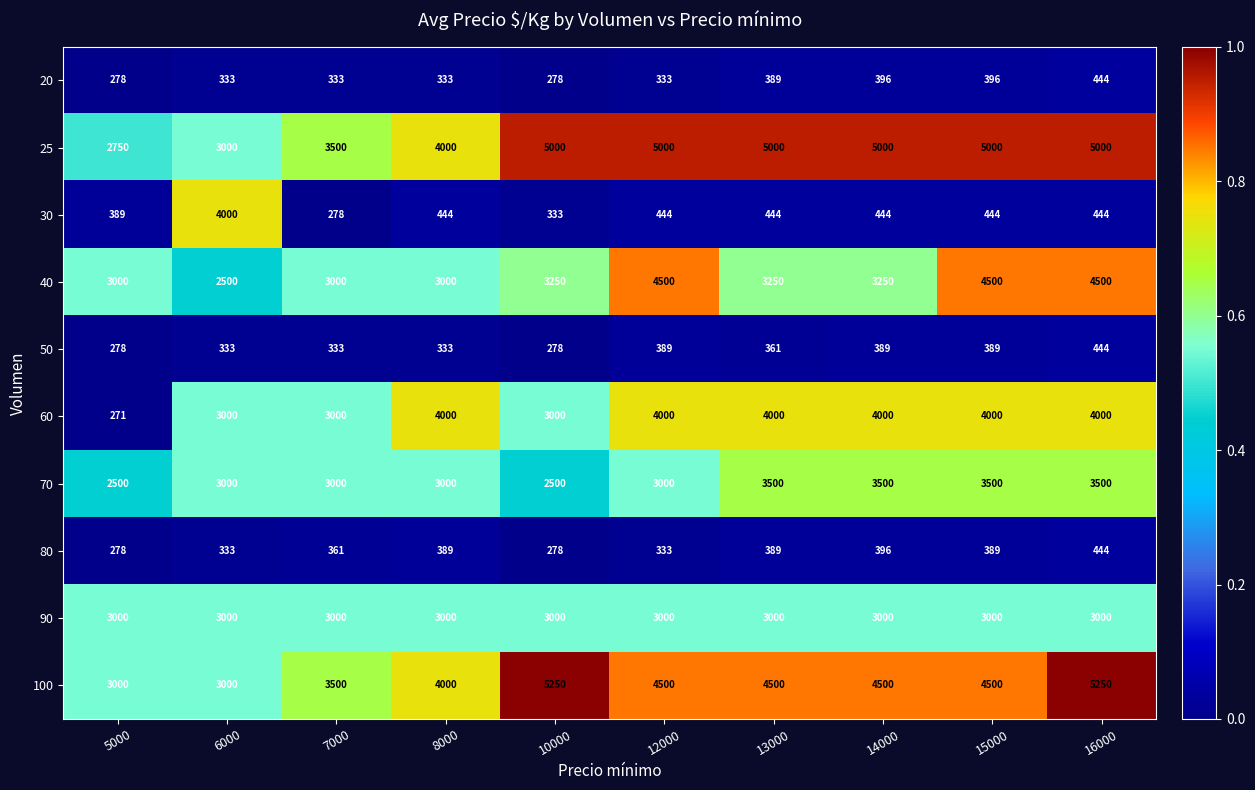

What is the minimum value for 80?

278